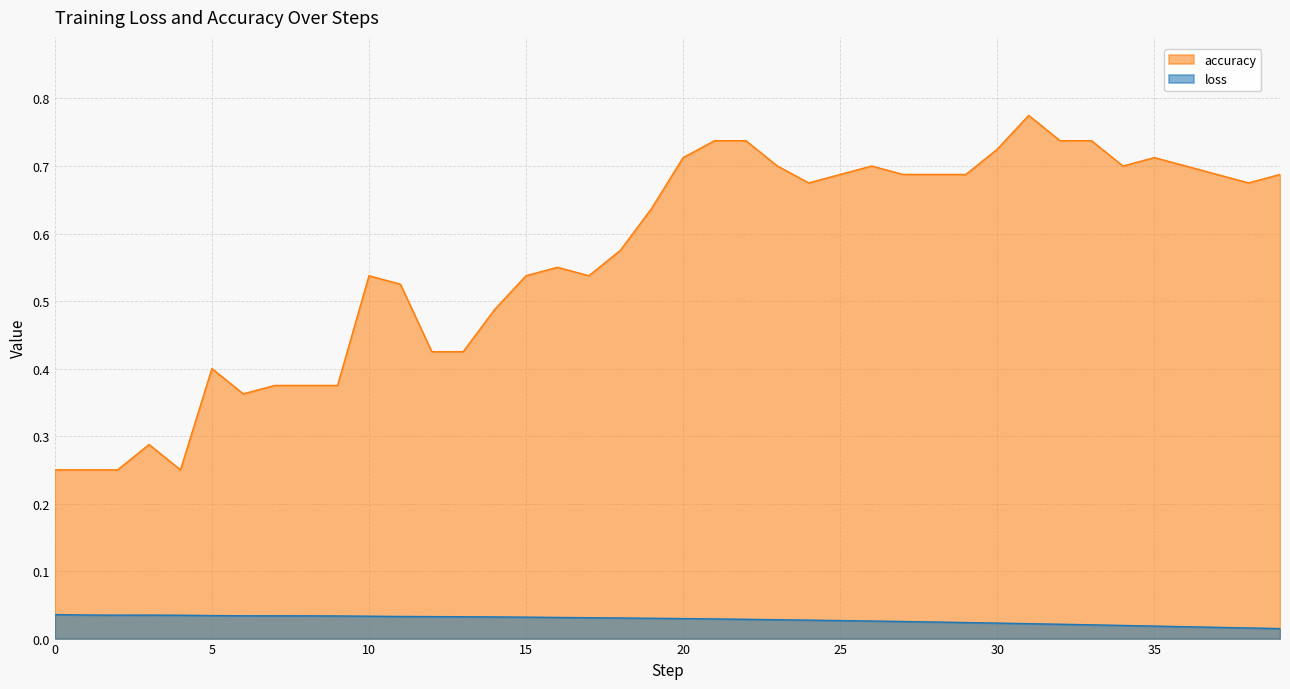

How many lines are shown in the chart?

2